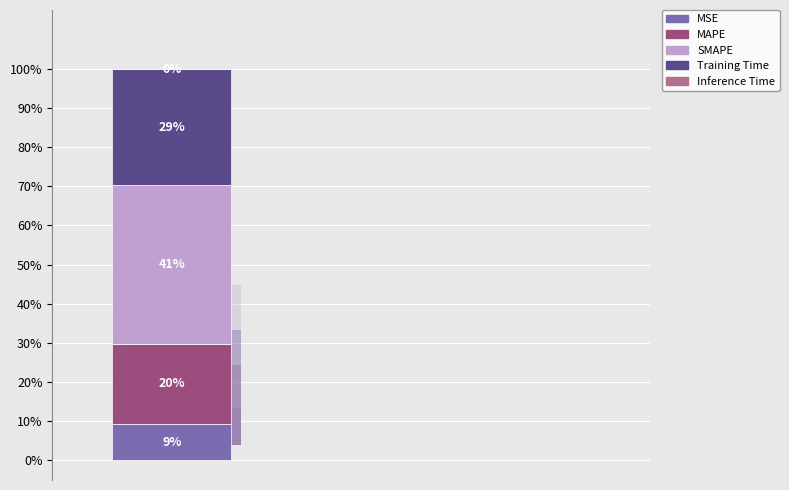

The MSE slice represents 1% of the pie. True or false?

False